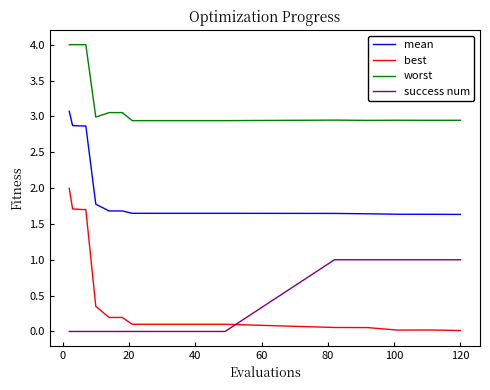

How many lines are shown in the chart?

4